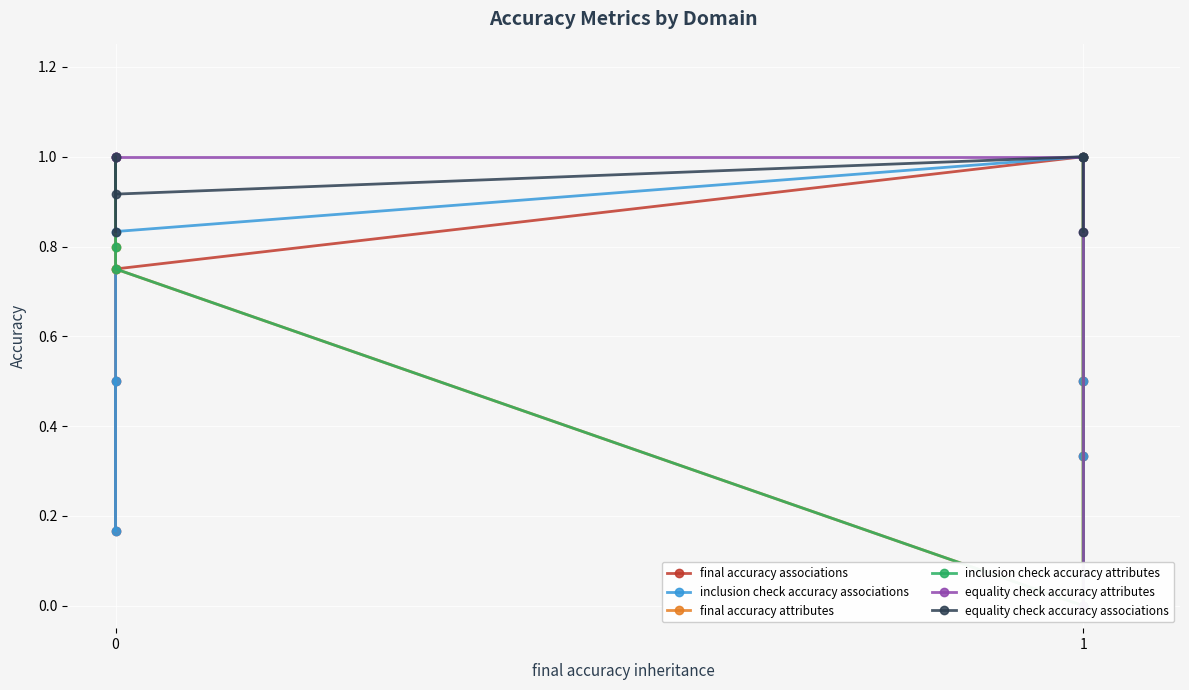

What is the greatest value displayed?

1.0